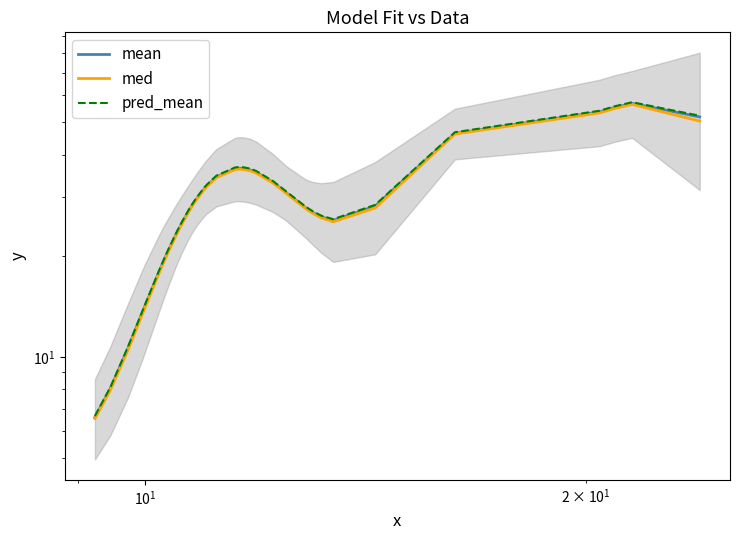

True or false: pred_mean and med cross at least once.

False